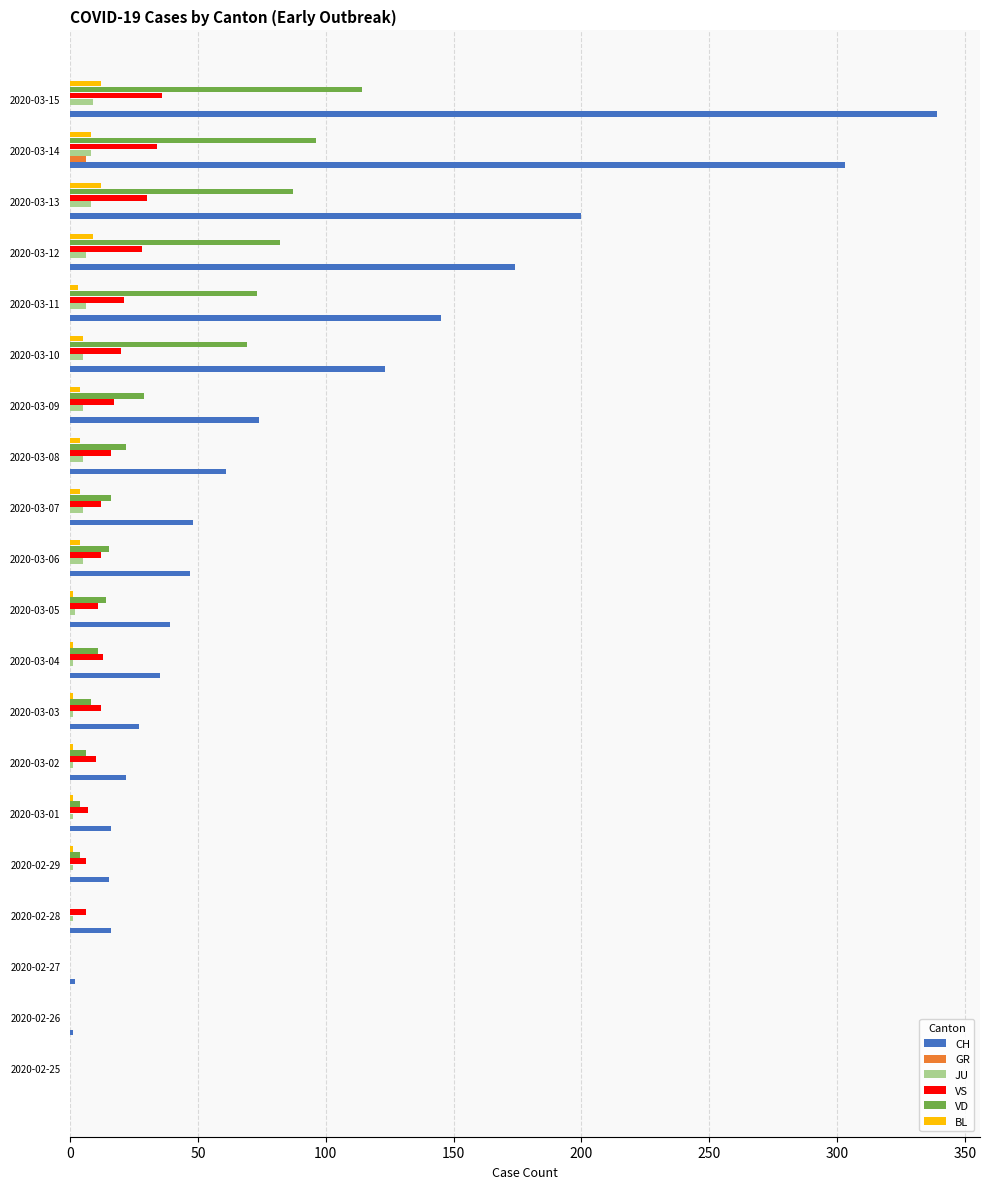

At which label is CH closest to 169?

2020-03-12